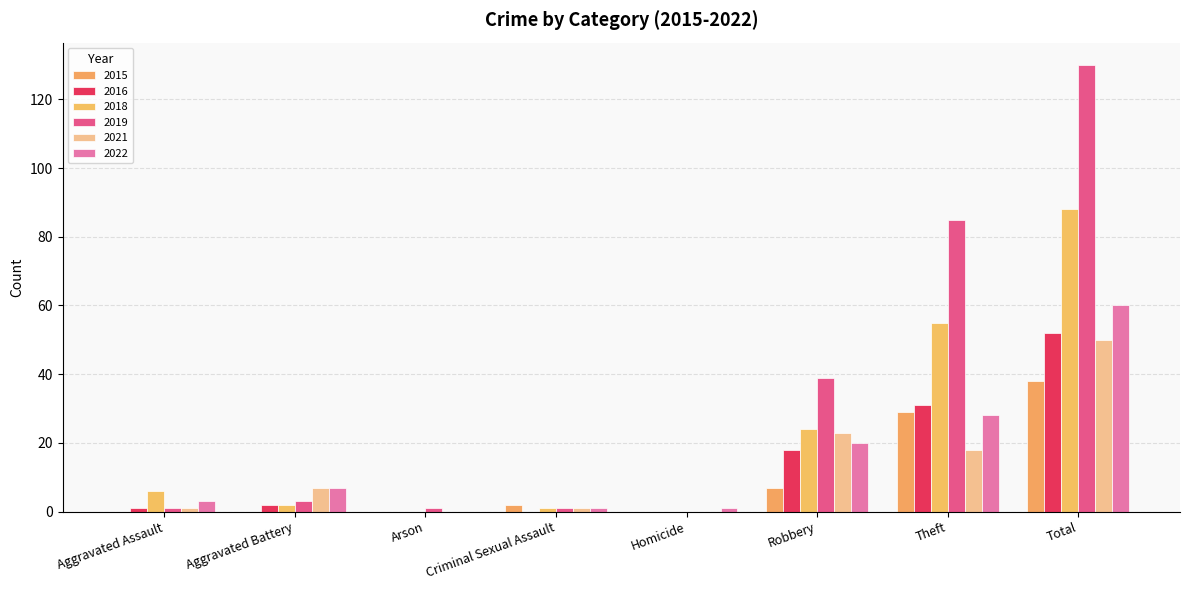

True or false: 2021 has a value of 1 at Criminal Sexual Assault.

True